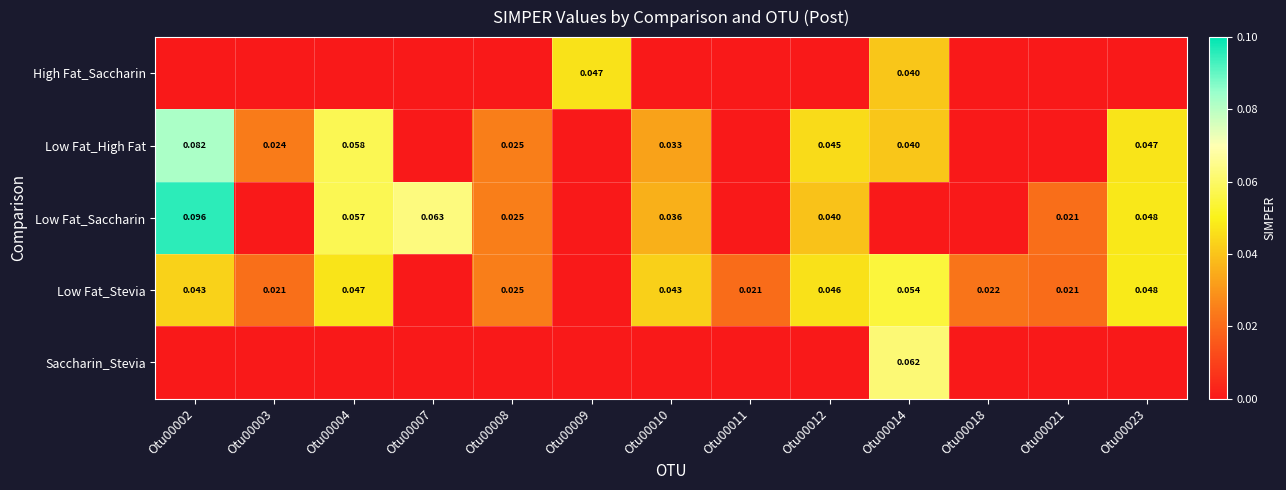

Between Otu00018 and Otu00023, which series saw the biggest shift?

Low Fat_Saccharin